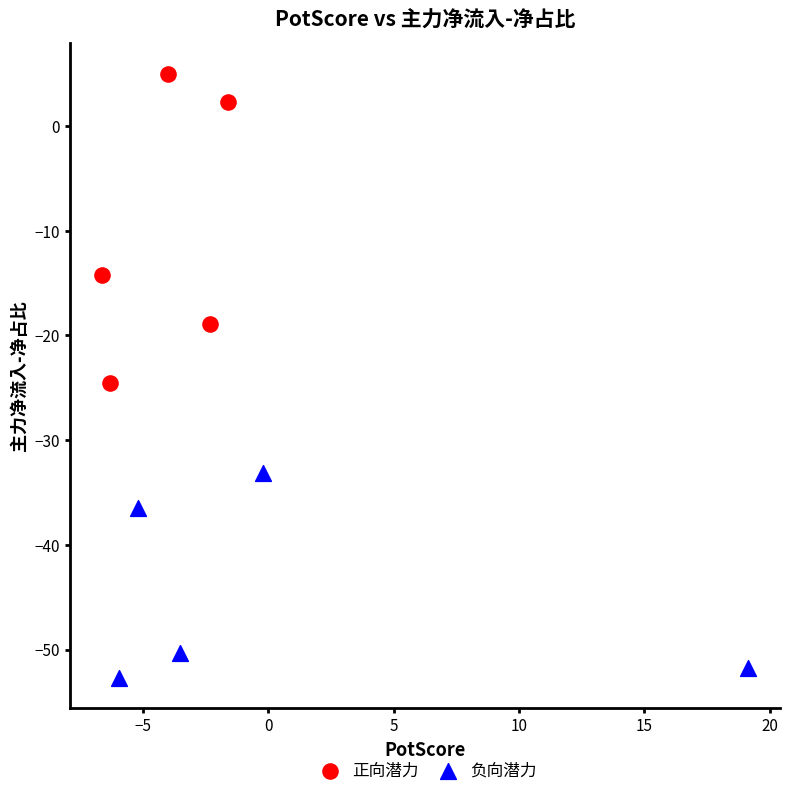

Which series reaches the maximum Y coordinate?

正向潜力